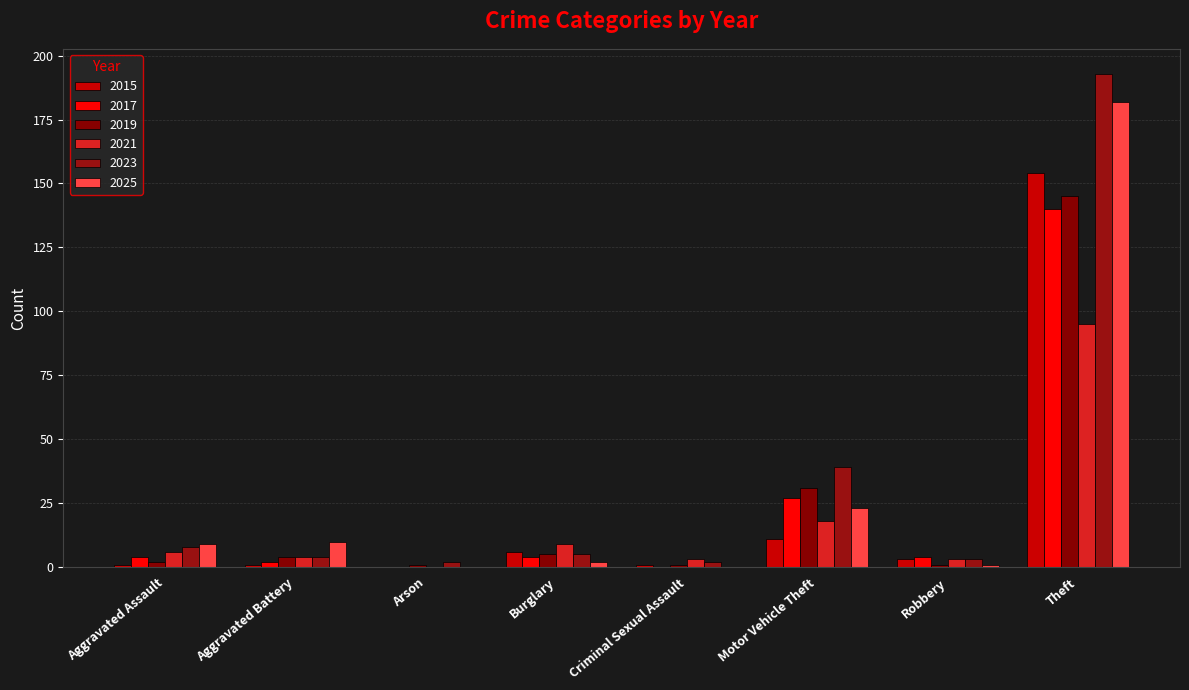

Rank the categories by 2025 value from lowest to highest.

Arson, Criminal Sexual Assault, Robbery, Burglary, Aggravated Assault, Aggravated Battery, Motor Vehicle Theft, Theft